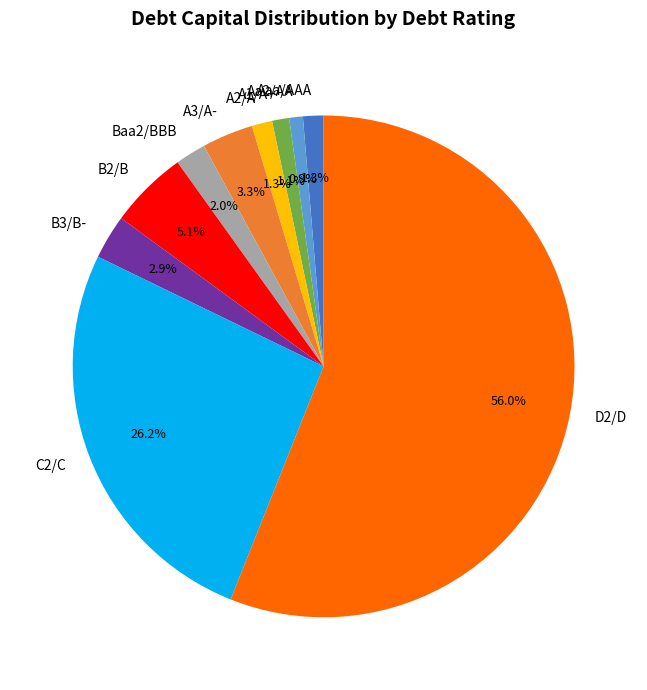

To the nearest percent, what is the difference between the A2/A and Aaa/AAA slice percentages?

0%